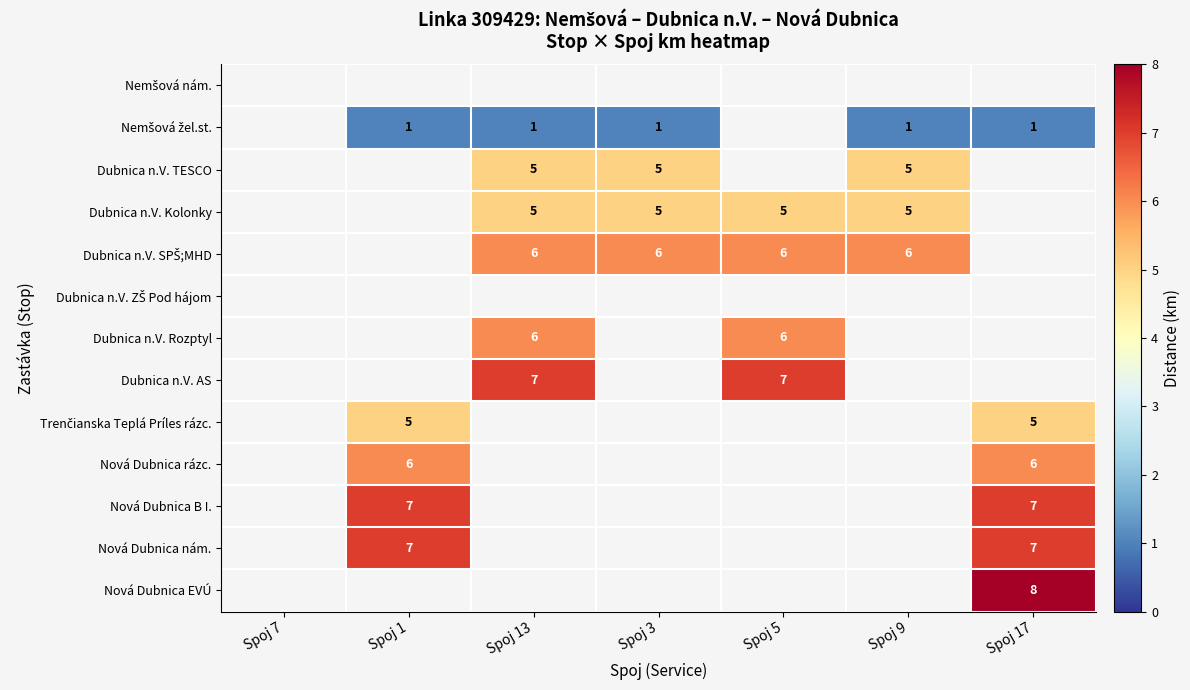

The Nová Dubnica nám. series shows 9.2 at Spoj 1. True or false?

False